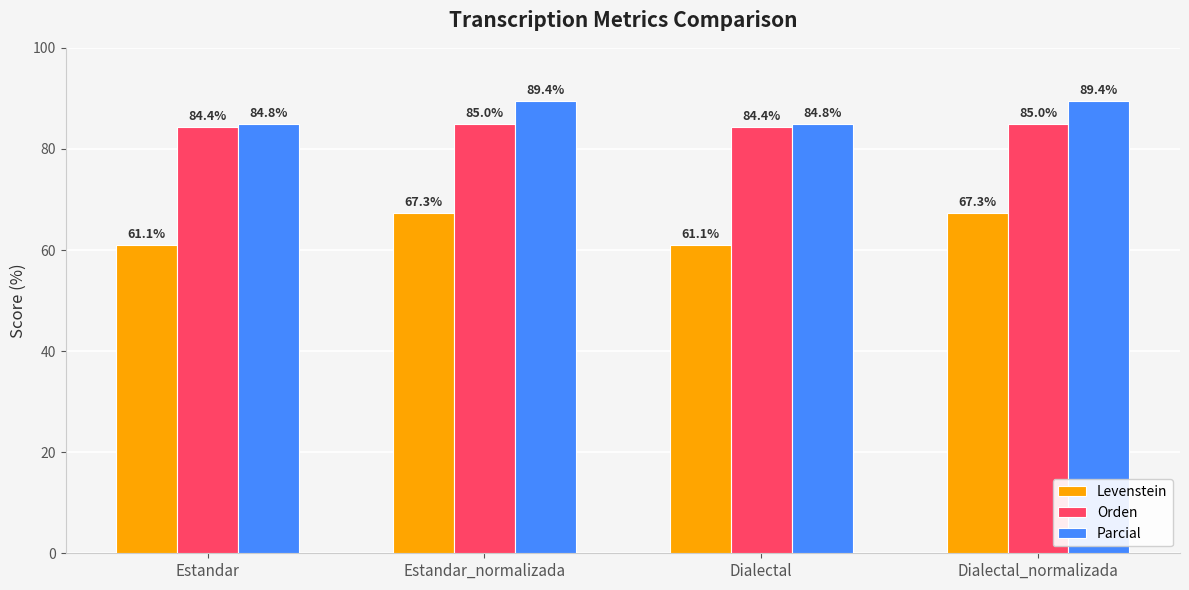

Which series has the largest total across all categories?

Parcial